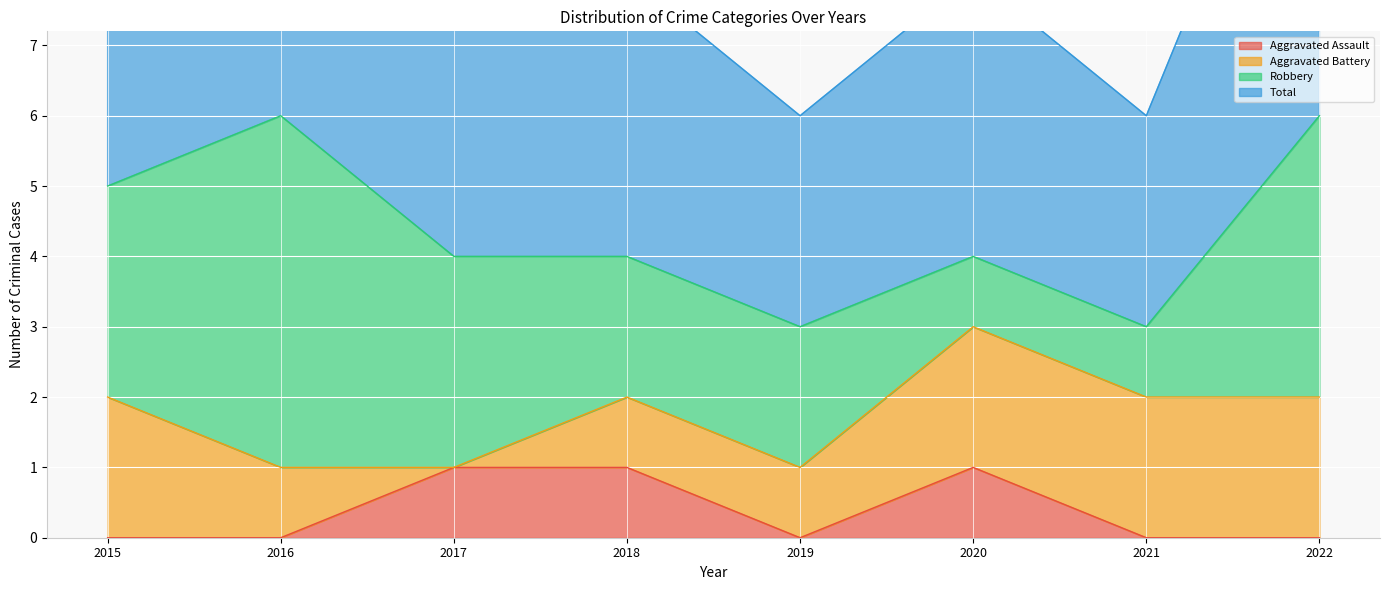

How many data points in Total are less than 4?

2